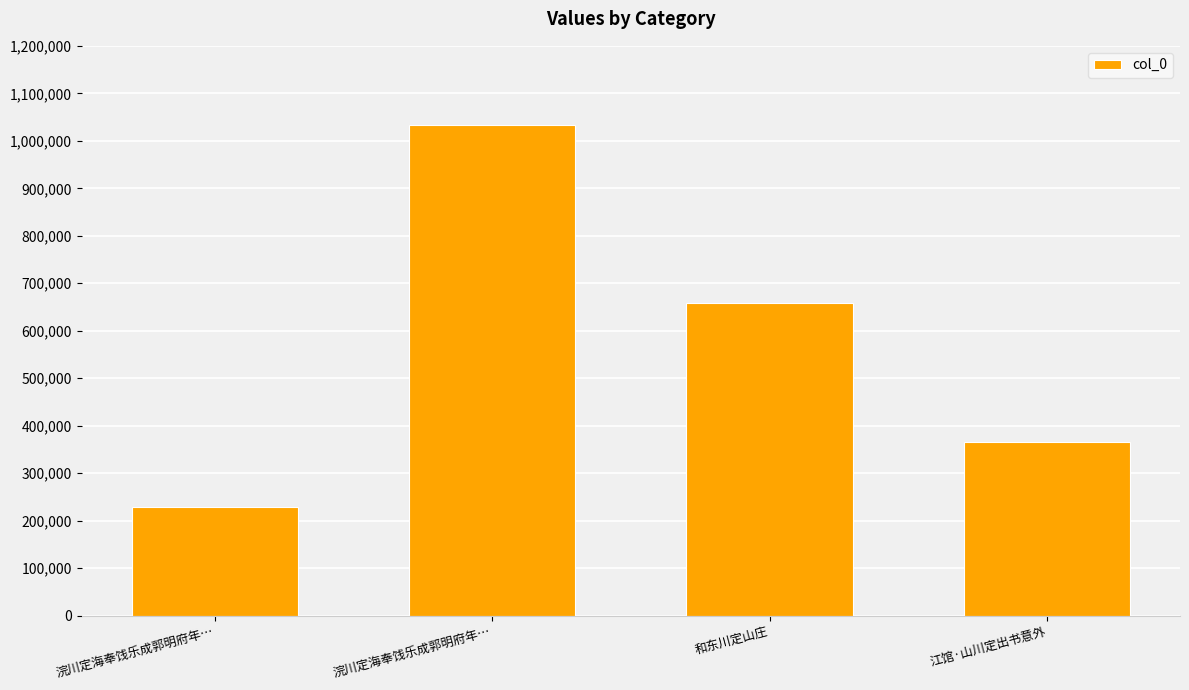

What is the smallest value displayed?

227981